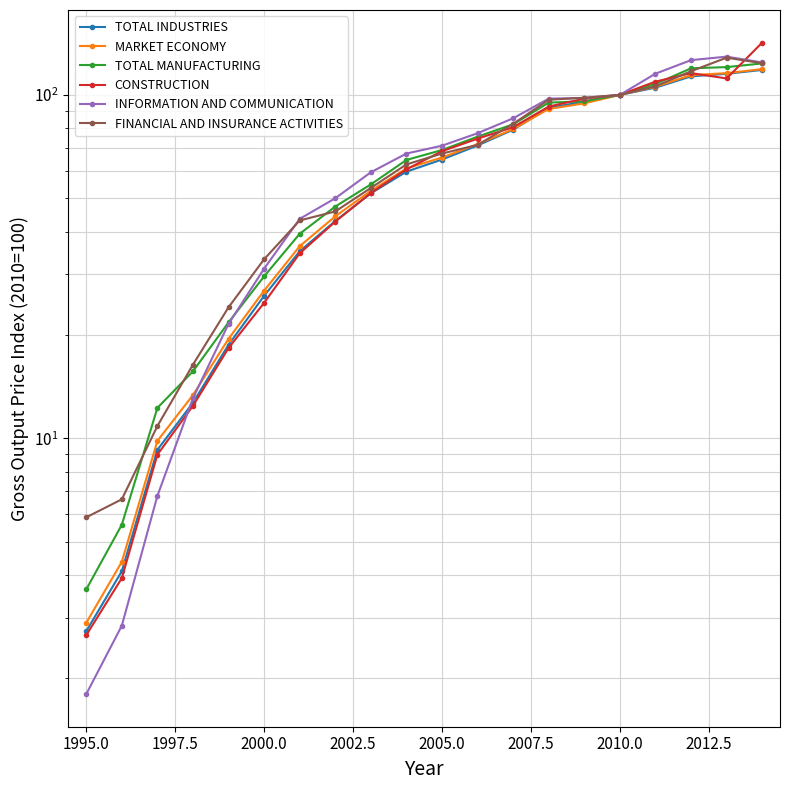

What is the average value of the MARKET ECONOMY series?

61.4